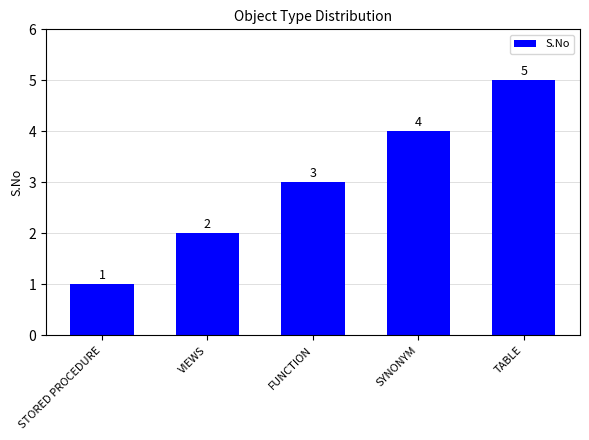

Between TABLE and FUNCTION, which is larger?

TABLE